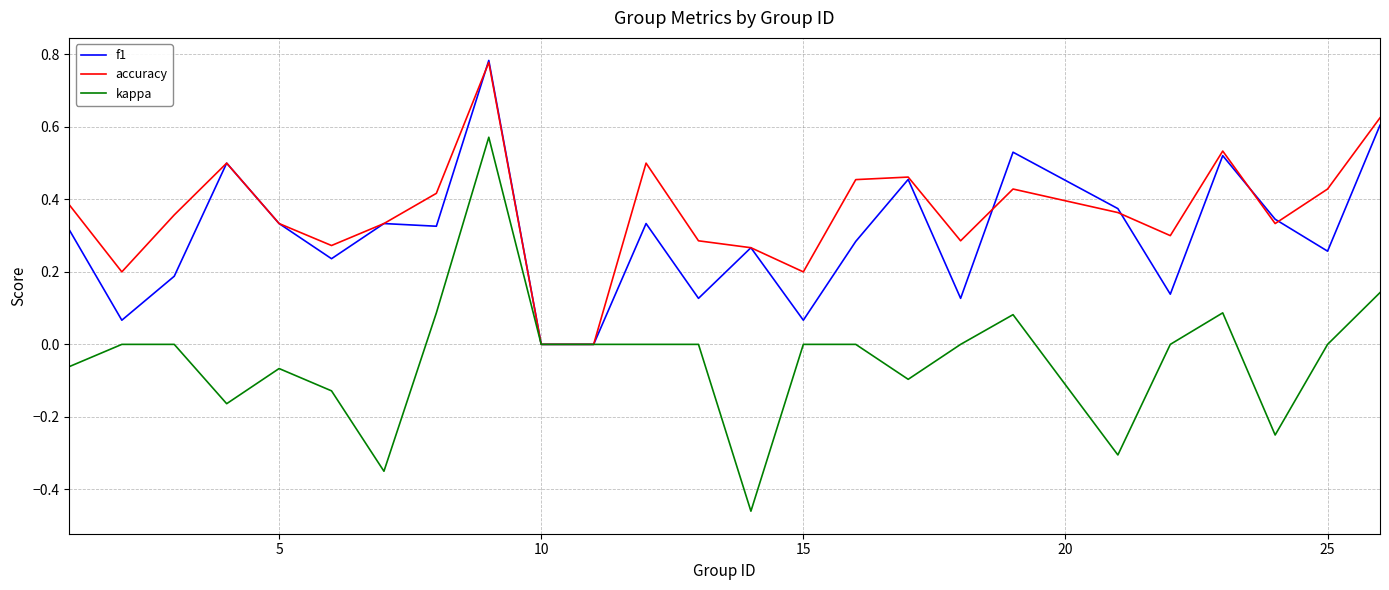

Which series has the largest total across all categories?

accuracy